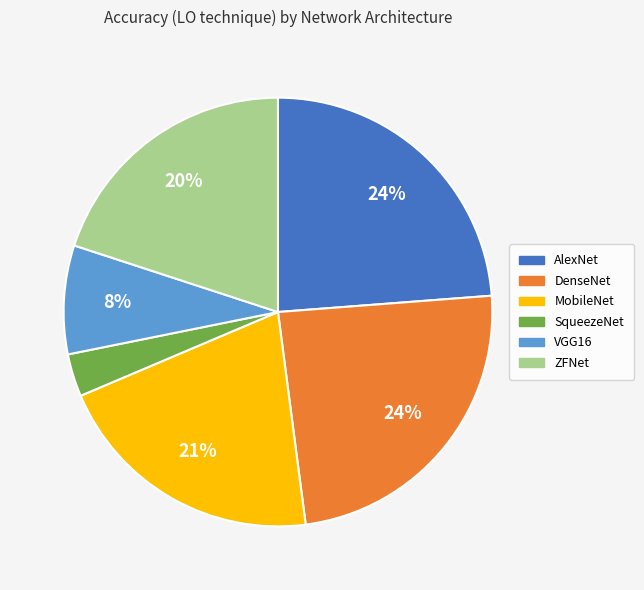

Does any single category account for the majority?

No